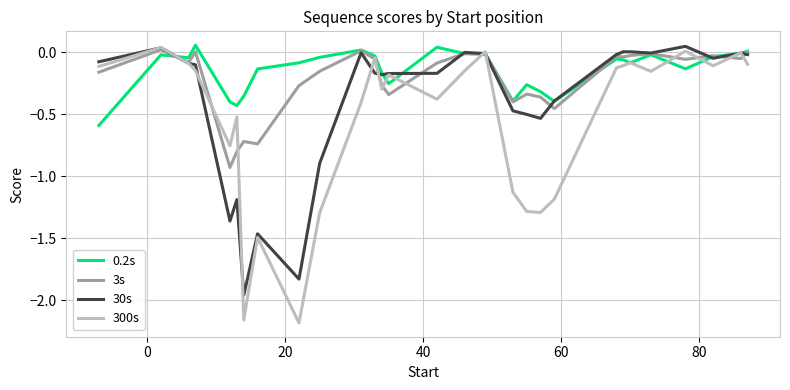

Which series has the widest spread of values?

300s